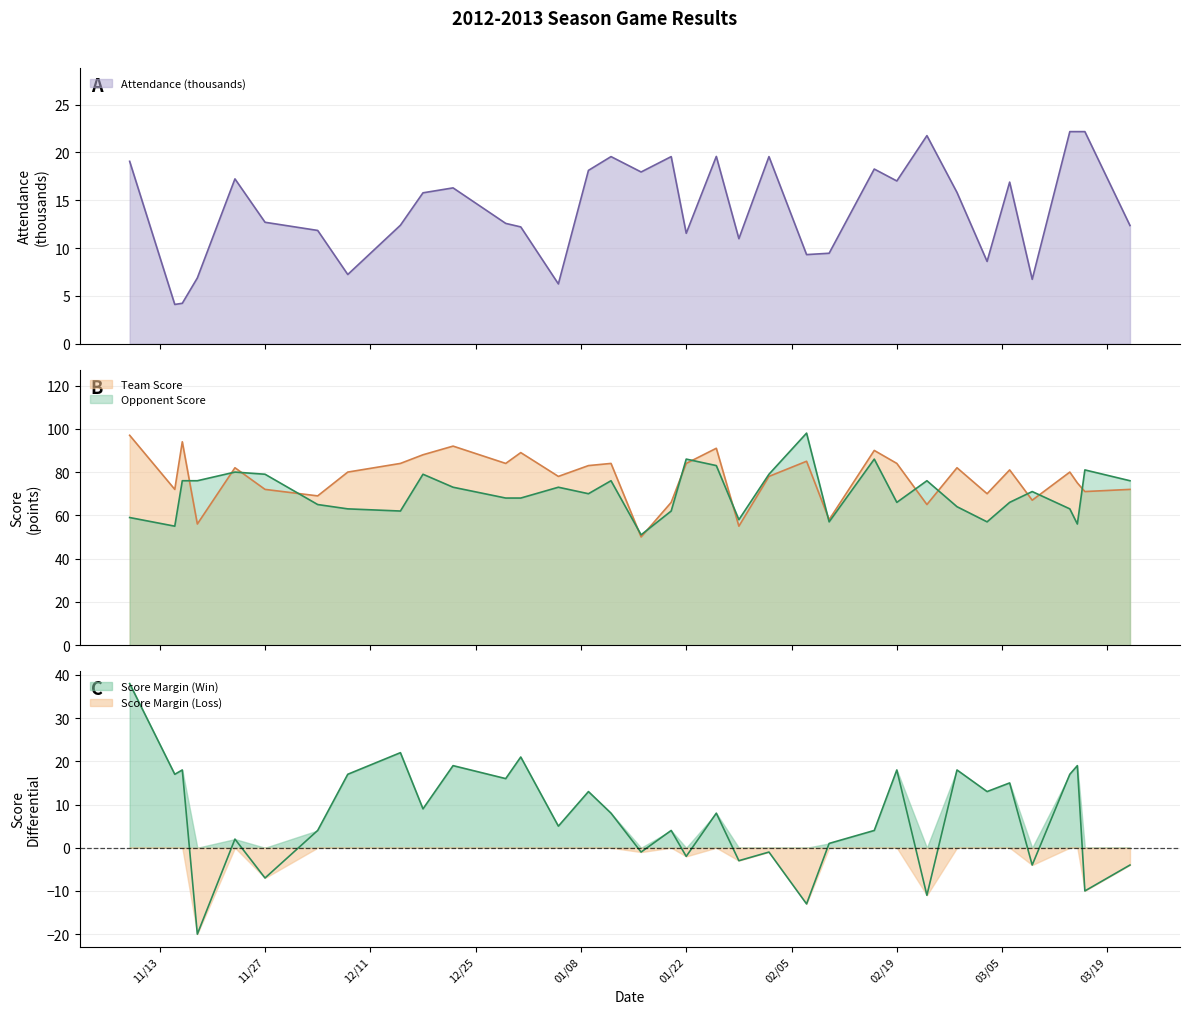

What is the lowest value of the Attendance (thousands) series?

4.1